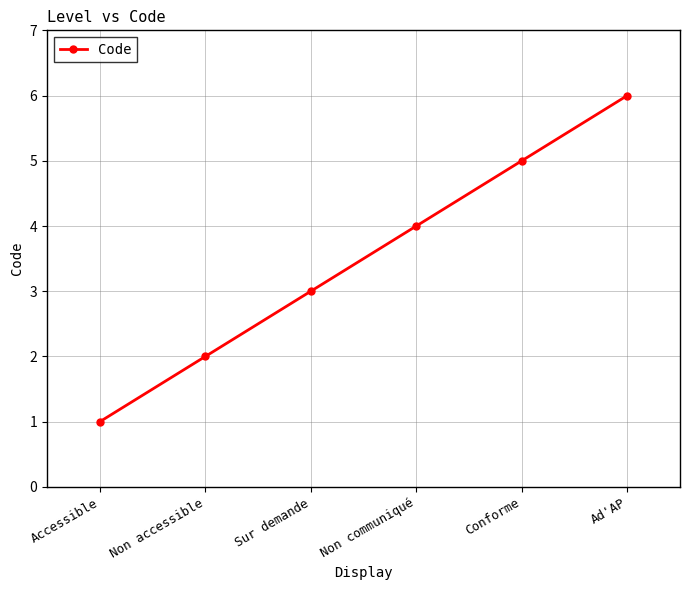

List the labels in order of value, largest first.

Ad'AP, Conforme, Non communiqué, Sur demande, Non accessible, Accessible